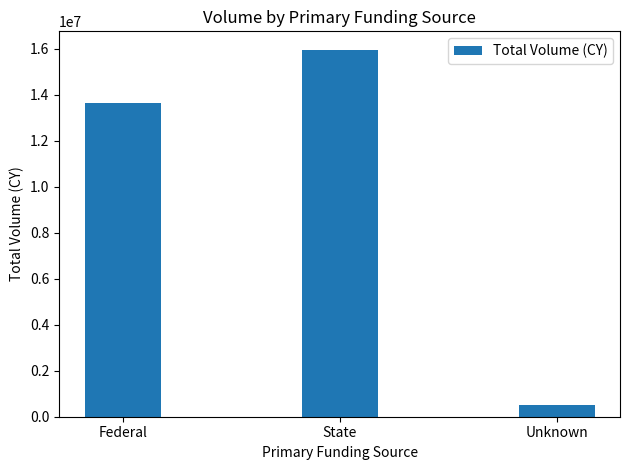

Reading right to left, transcribe all the data shown in this chart.

Unknown=489693	State=15948917	Federal=13629935